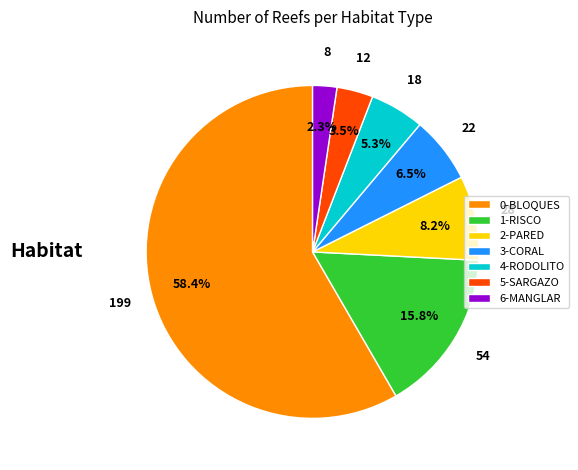

Is 0-BLOQUES the majority of the pie?

Yes